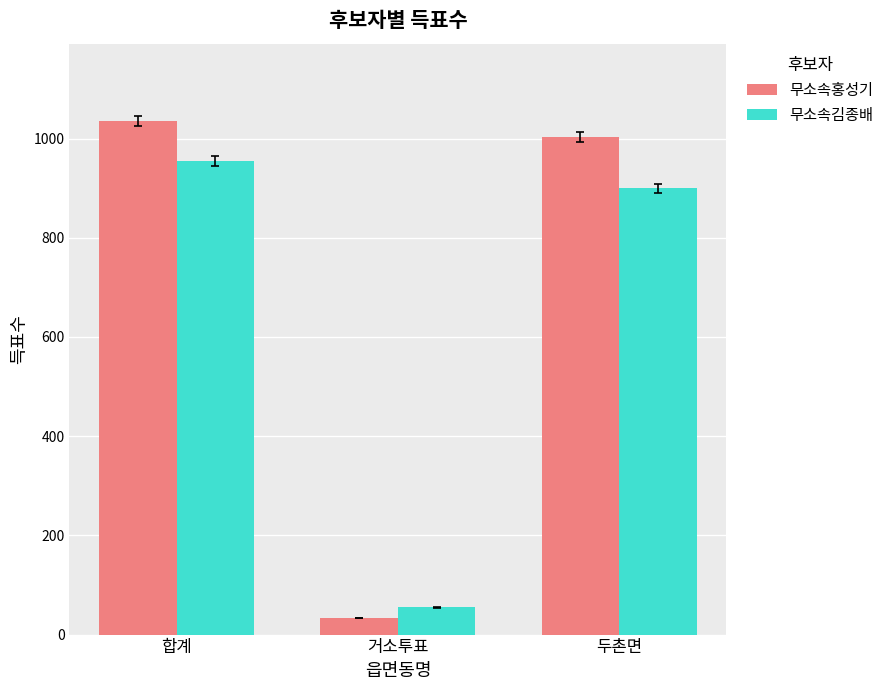

At how many categories does at least one series exceed 929?

2